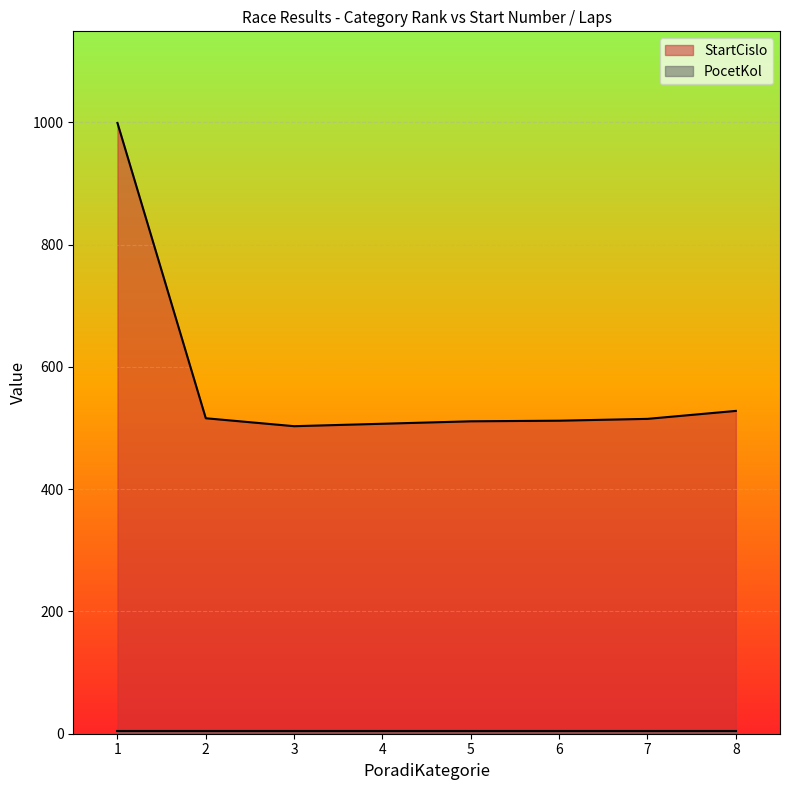

True or false: StartCislo line and PocetKol line cross at least once.

False